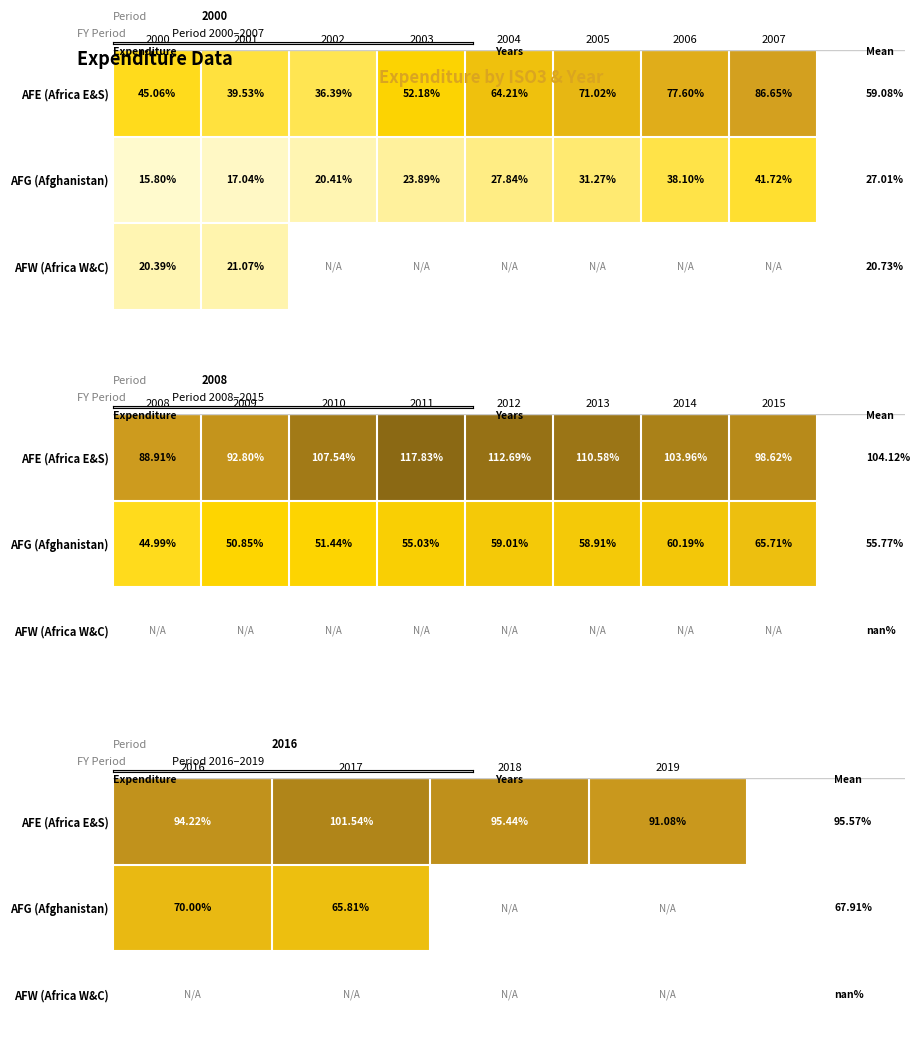

Is the value of AFG (Afghanistan) at 2016 greater than the value of AFE (Africa E&S) at 2019?

No